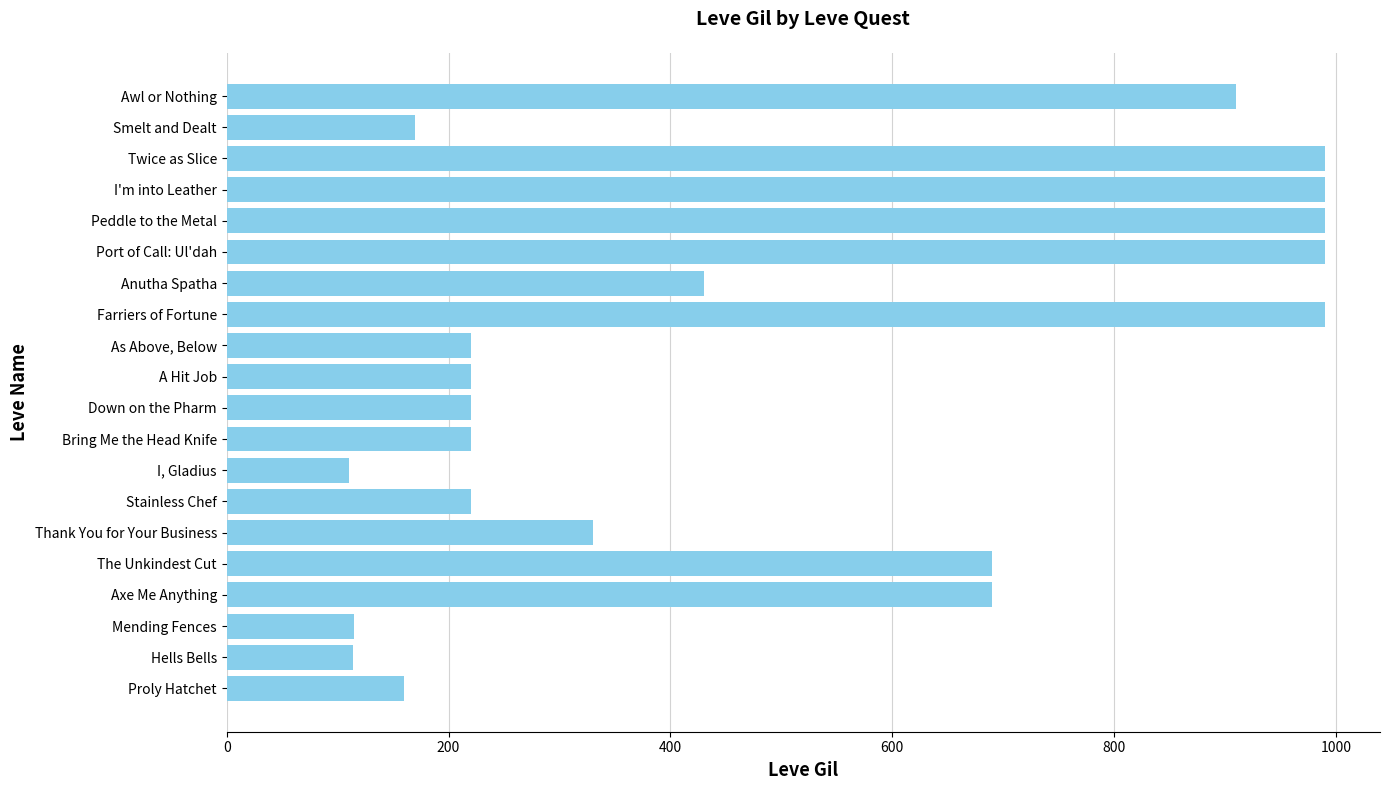

Is it true that the value at Bring Me the Head Knife is 80?

False